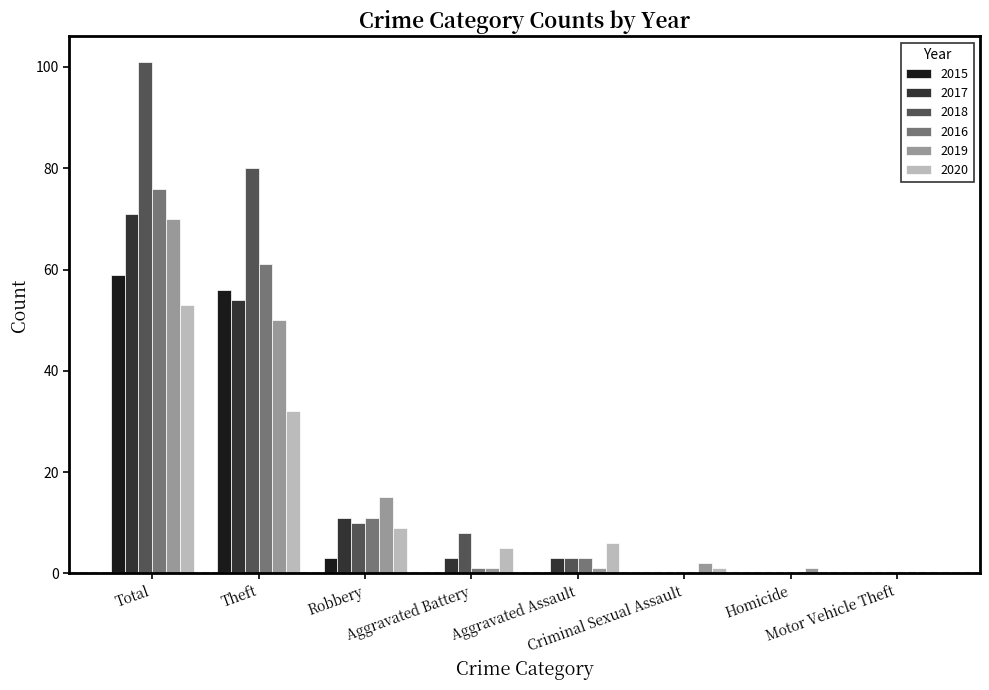

Is it true that 2017 equals 0 at Criminal Sexual Assault?

True